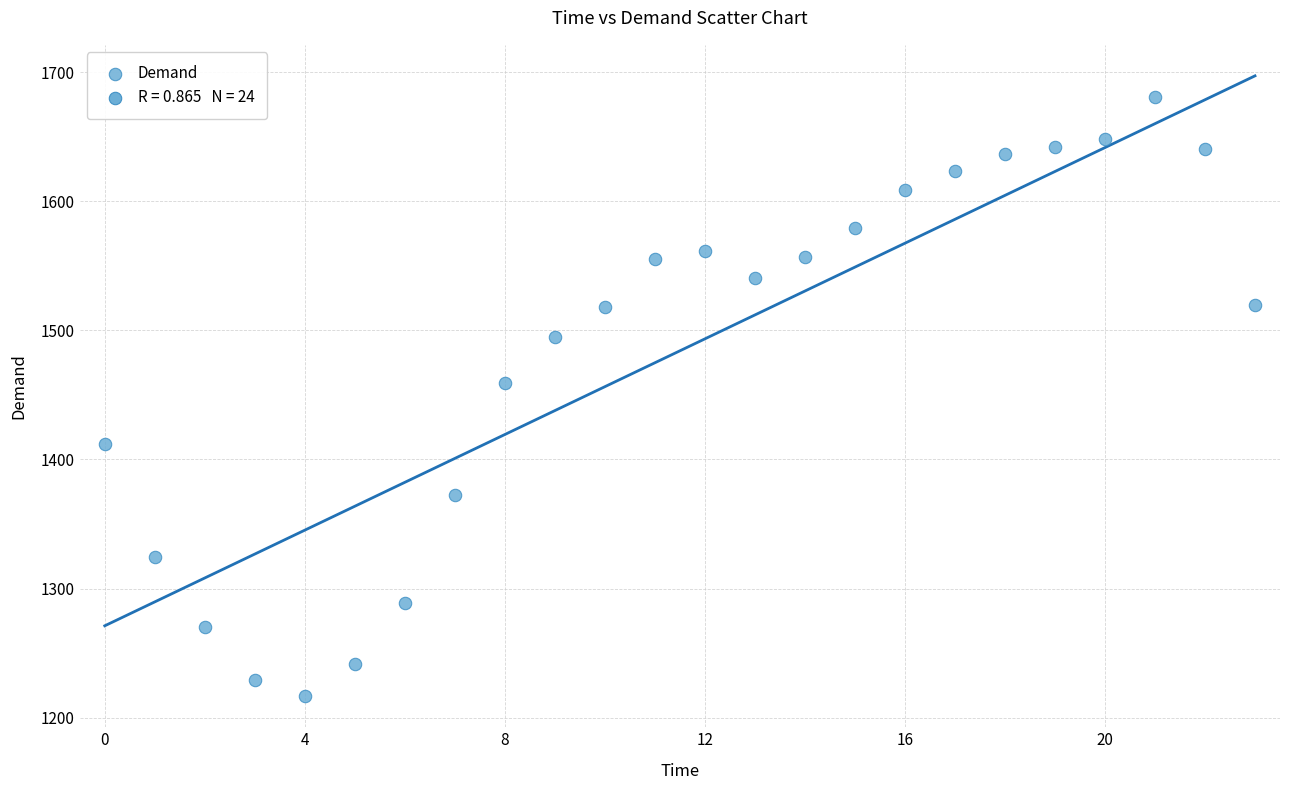

What Y value in the scatter plot is closest to 1448?

1459.6